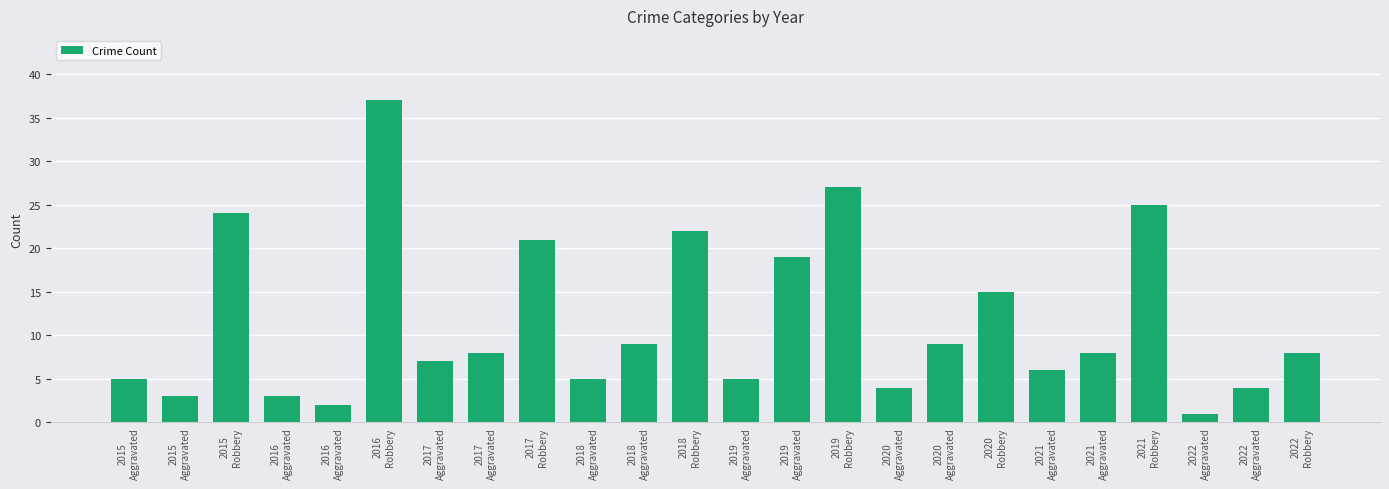

Are the bars grouped side by side (vs. stacked)?

No